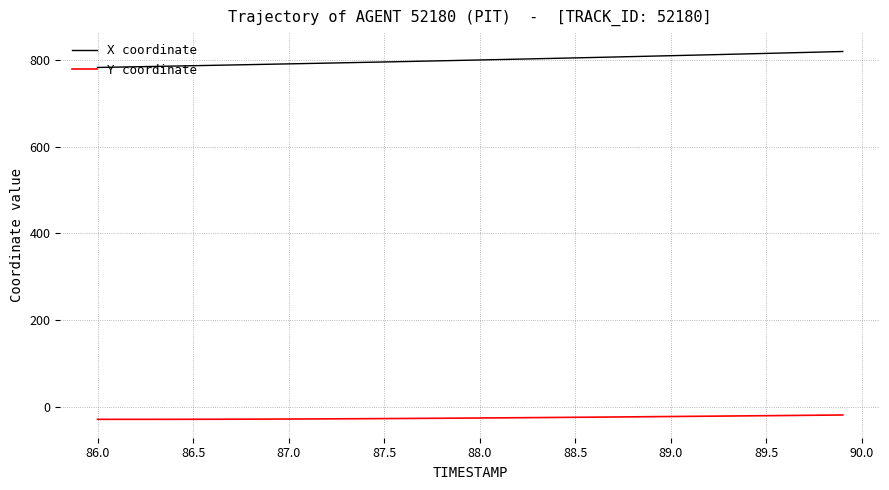

True or false: Y coordinate and X coordinate intersect in this chart.

False